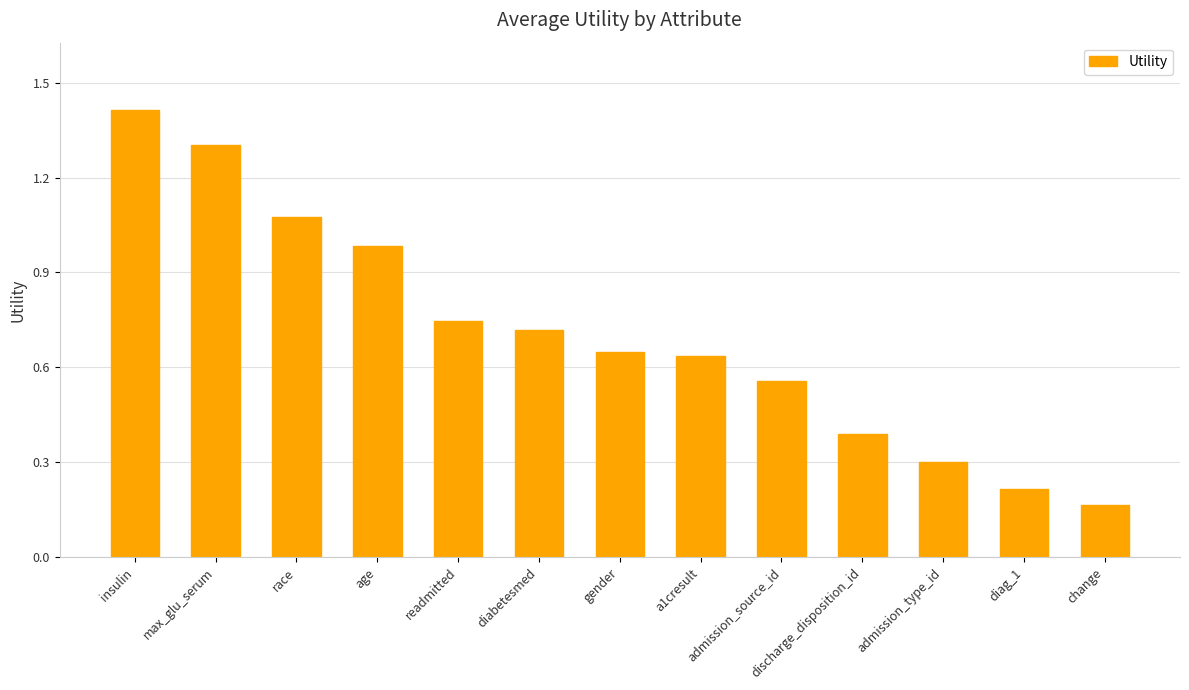

What is the label of the 4th bar from the left?

age